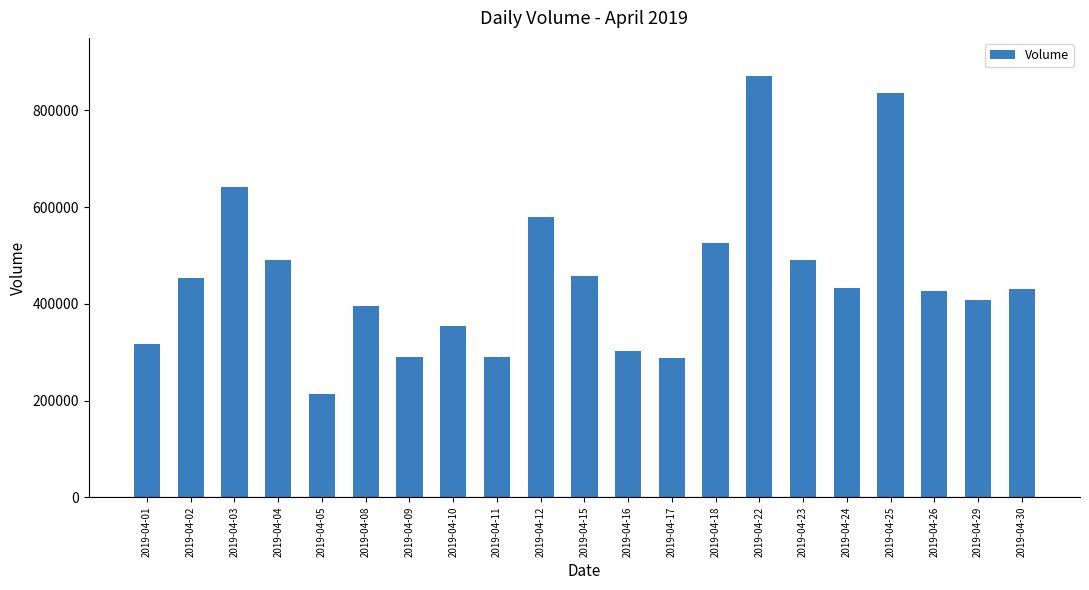

Where does the data first go above 430155?

2019-04-02